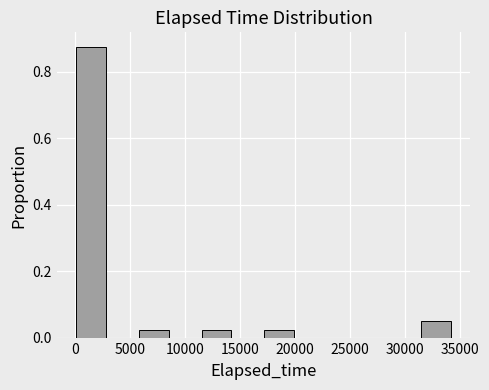

Reading left to right, transcribe this chart: for each bar, give the range it covers on the x-axis and its height. Neither the bar edges nor the heights are printed on the chart, so give them approximately, as read against the axes.

0 to 3000: 0.88
3000 to 5500: 0
5500 to 8500: 0.02
8500 to 11500: 0
11500 to 14500: 0.02
14500 to 17000: 0
17000 to 20000: 0.02
20000 to 23000: 0
23000 to 25500: 0
25500 to 28500: 0
28500 to 31500: 0
31500 to 34000: 0.06